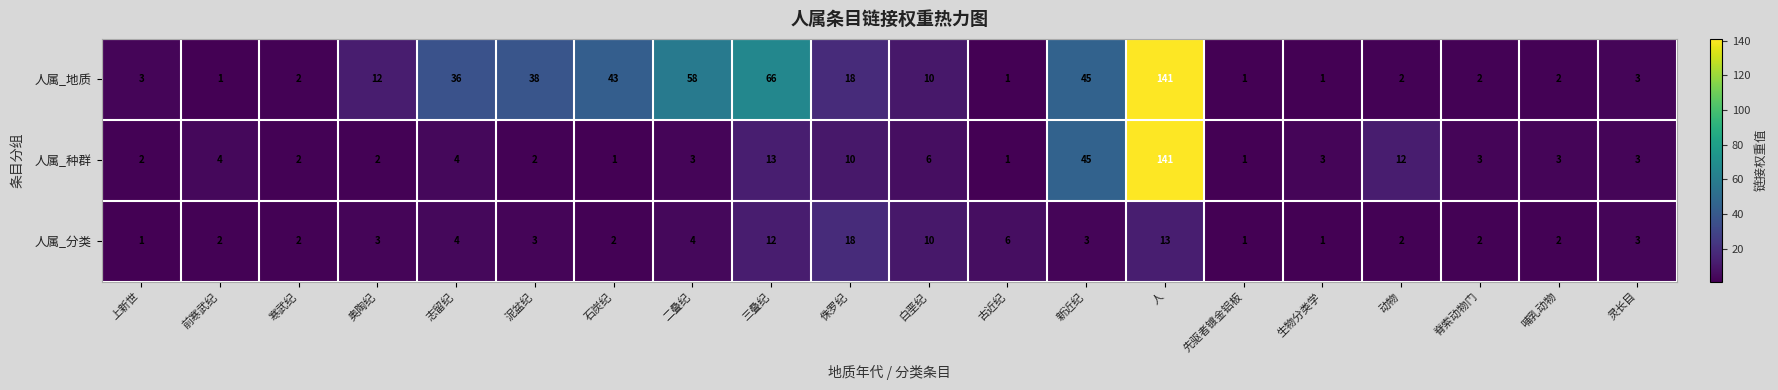

What is the total value across all series at 先驱者镀金铝板?

3